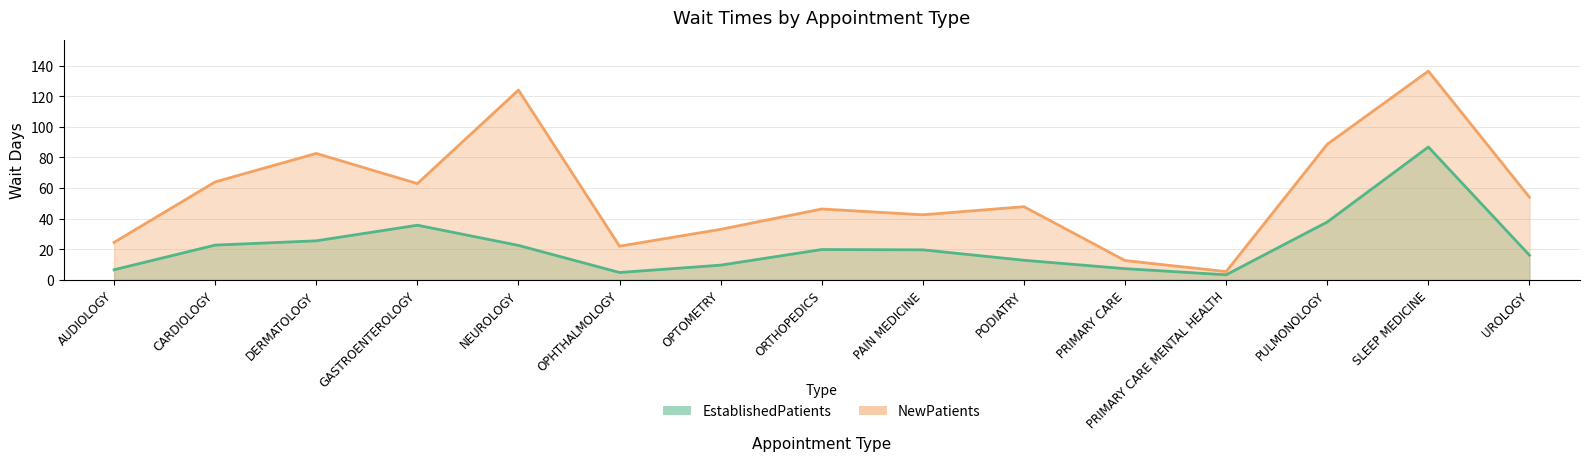

How many values in the NewPatients series exceed 47?

8